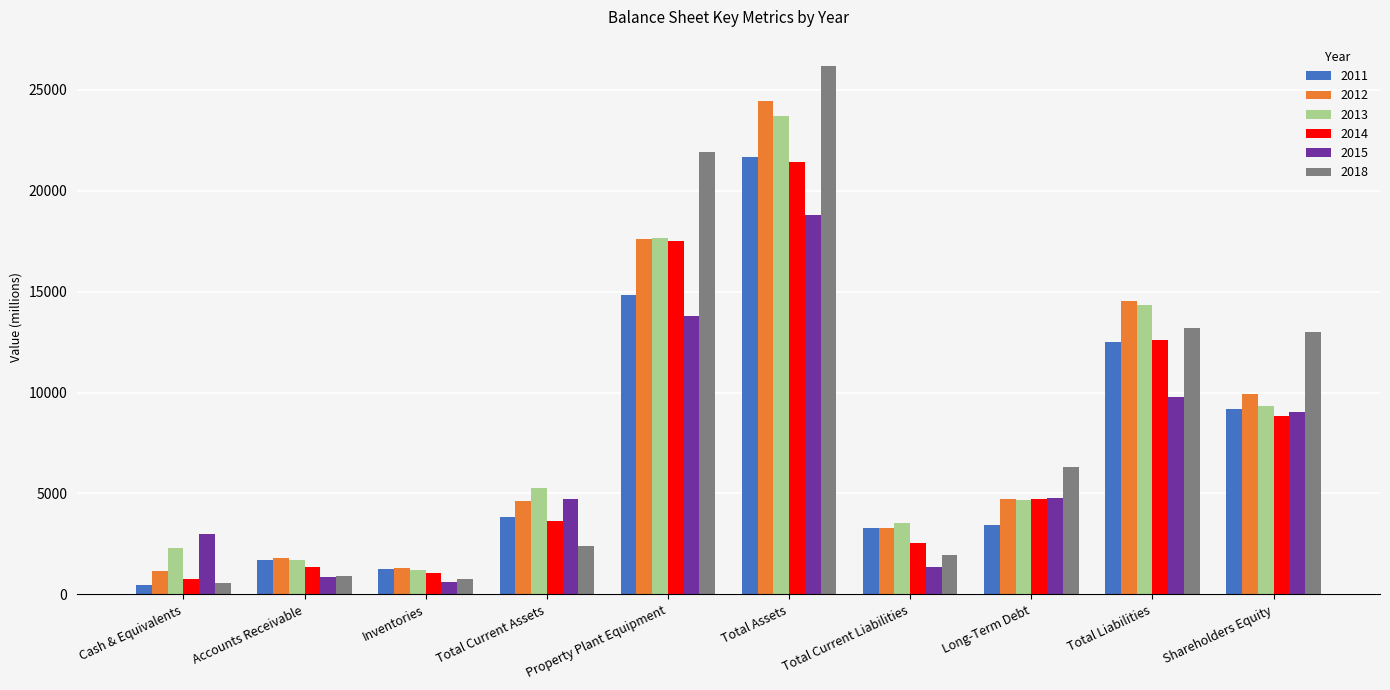

At which category is the sum across all series the highest?

Total Assets